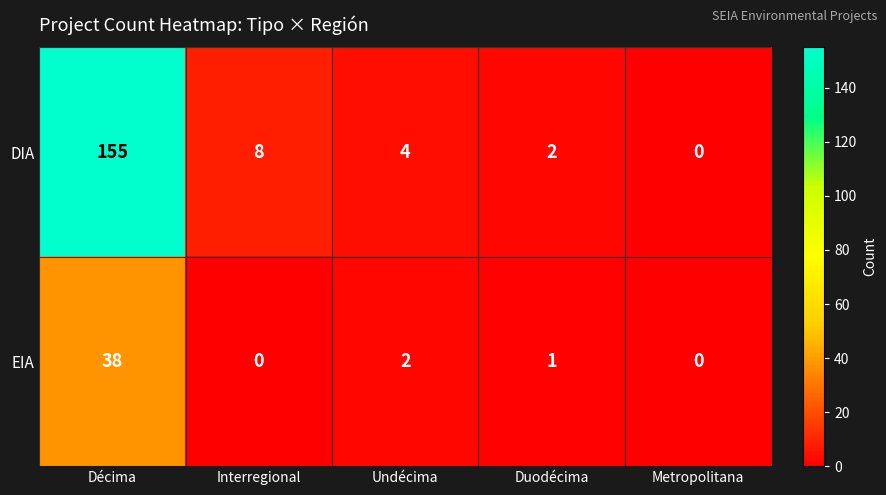

What is the spread (max minus min) of values at Décima?

117